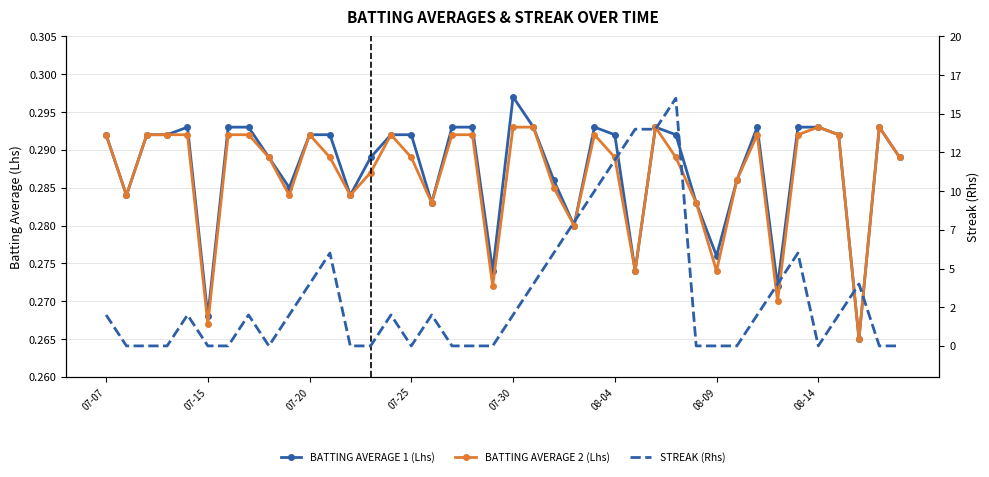

How many series are shown in this chart?

3